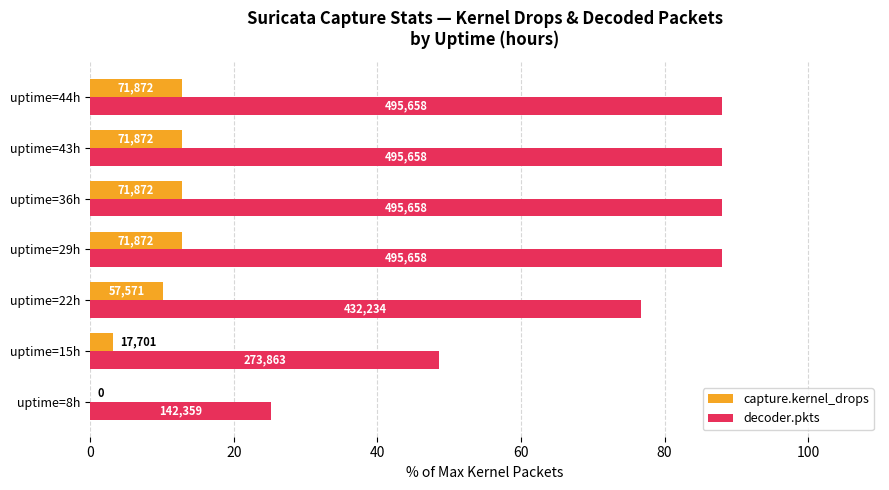

What are all the series names shown in the legend?

capture.kernel_drops, decoder.pkts